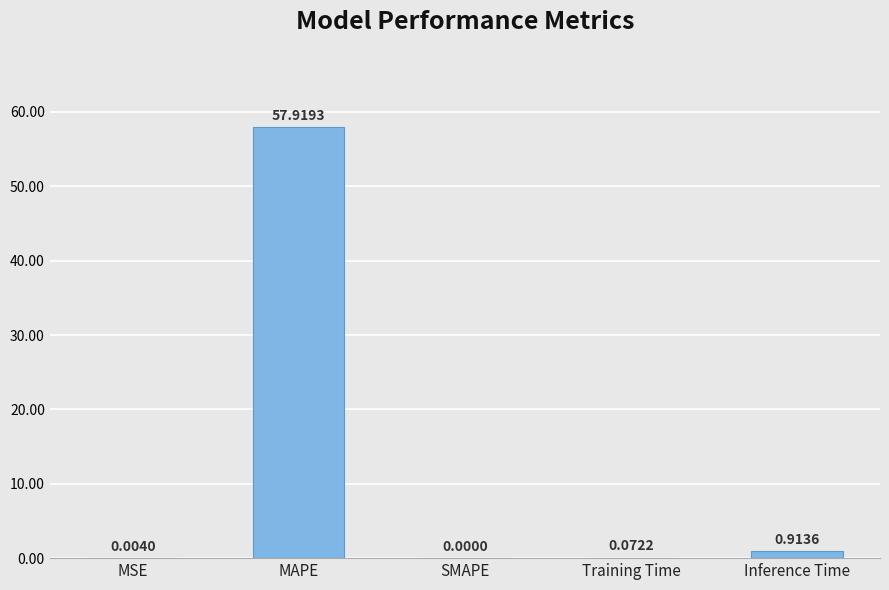

Which label corresponds to the largest value in the chart?

MAPE